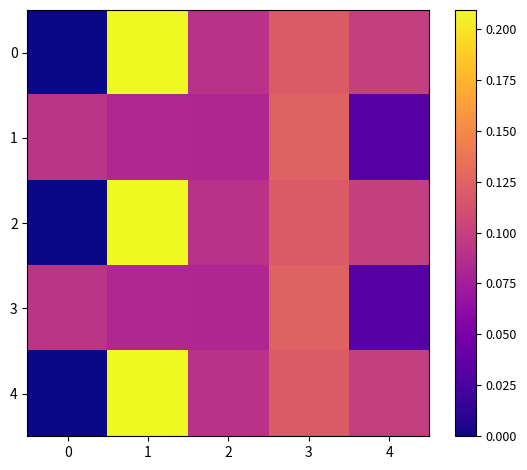

What is the total value across all series at 4?

0.4